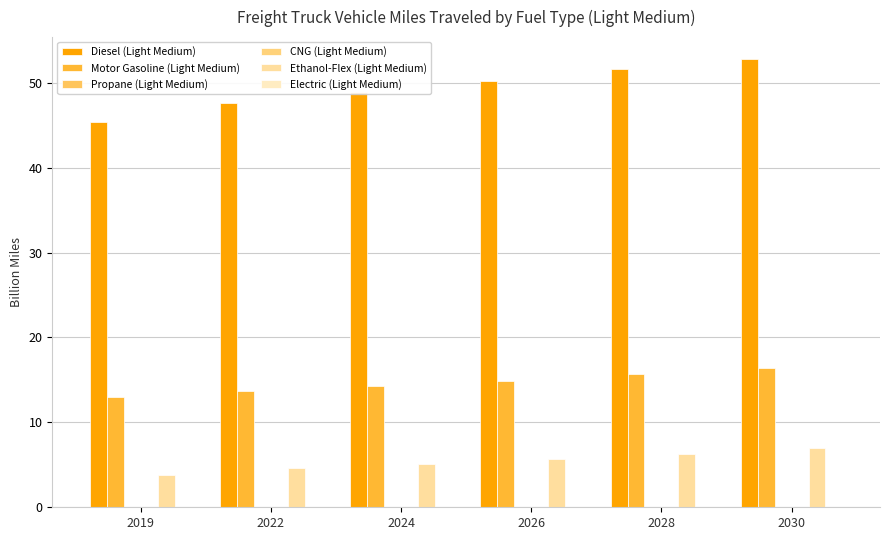

Which series has the largest total across all categories?

Diesel (Light Medium)